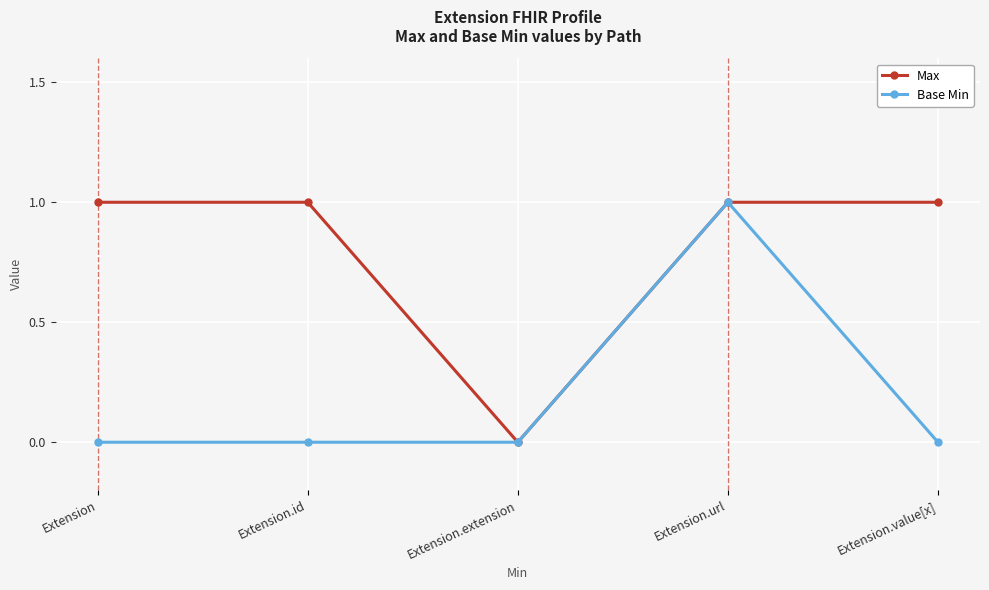

What is the sum of all Base Min values?

1